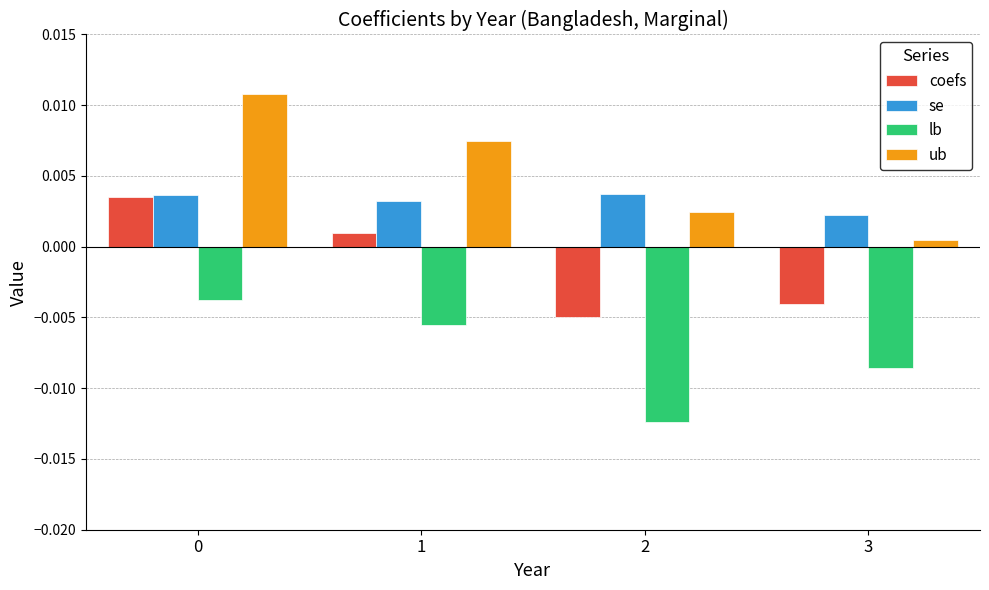

How many groups of bars are there?

4